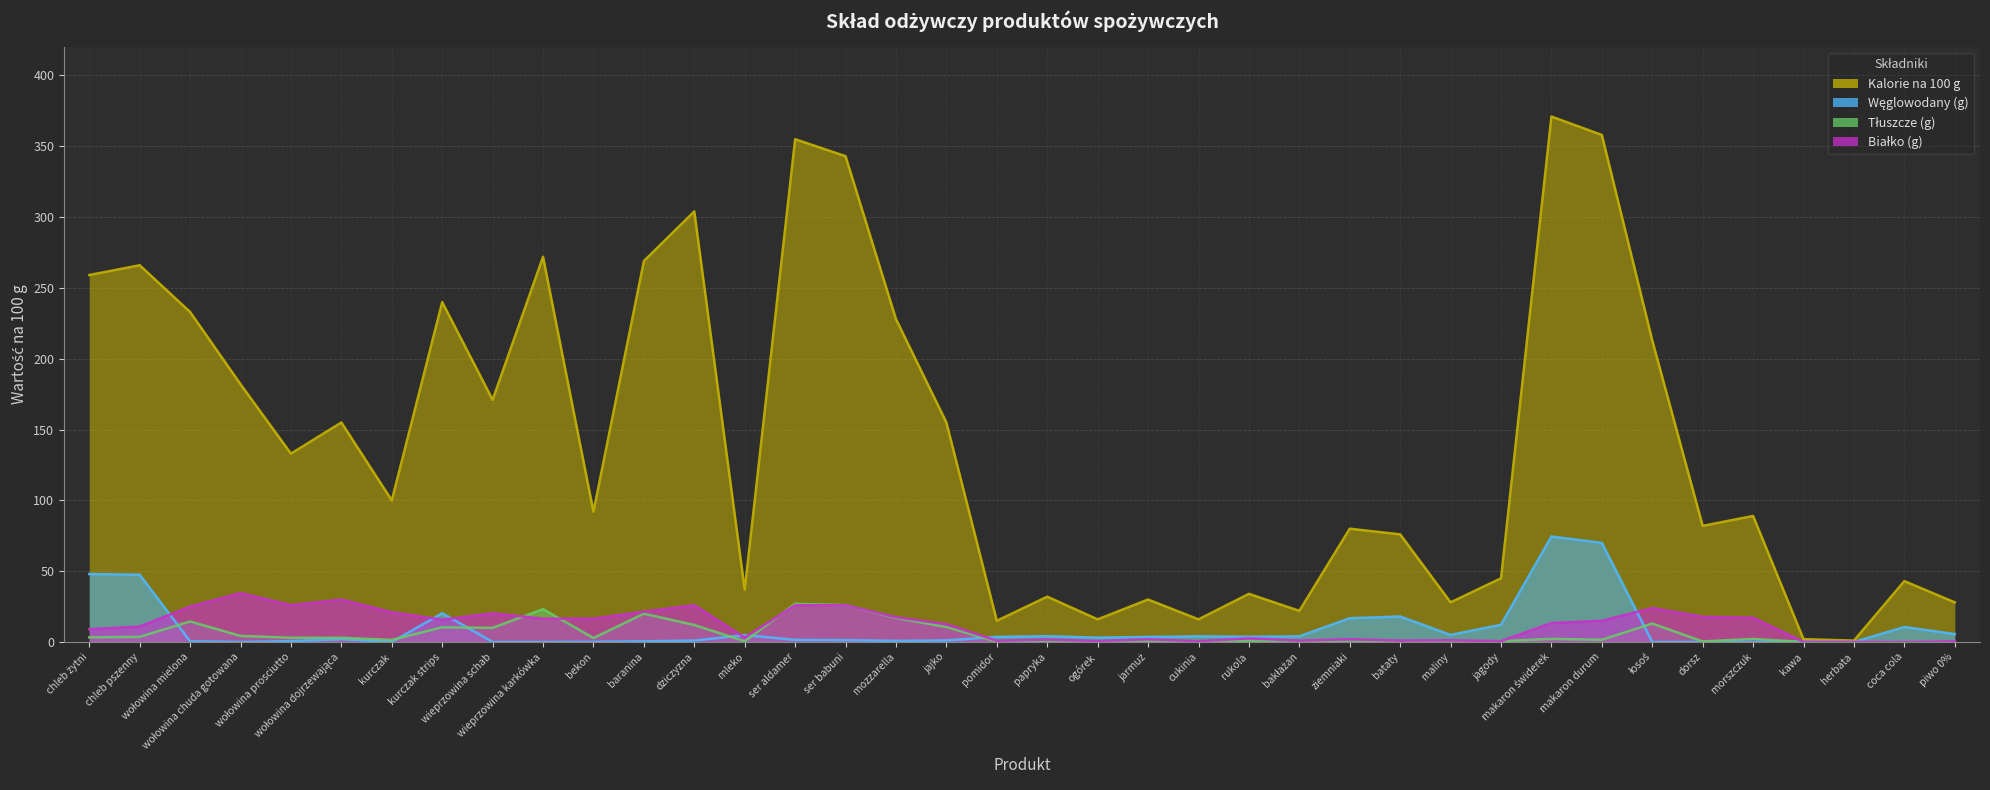

Which category has the lowest value across all series?

coca cola